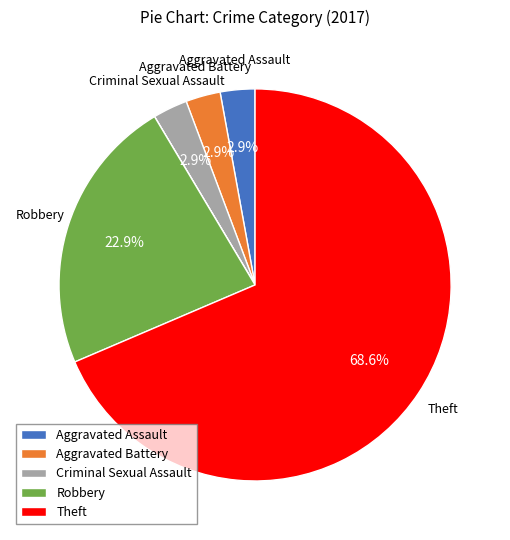

Is there any slice that represents more than half of the pie?

Yes